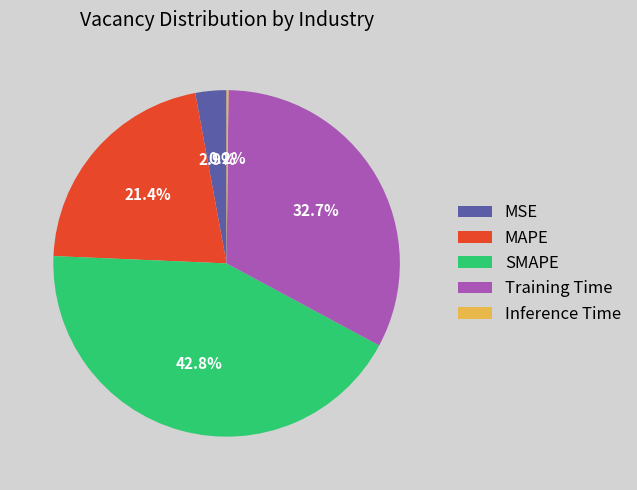

What is the total percentage of MSE and Training Time?

35.6%